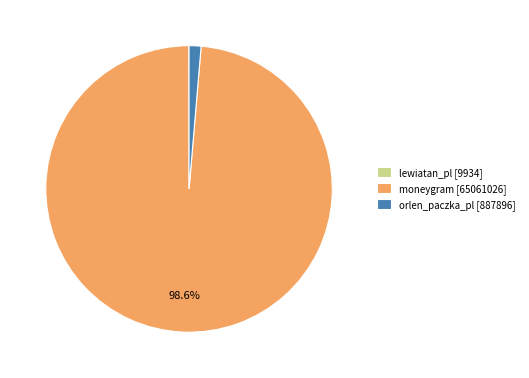

Which has a higher value, orlen_paczka_pl [887896] or moneygram [65061026]?

moneygram [65061026]